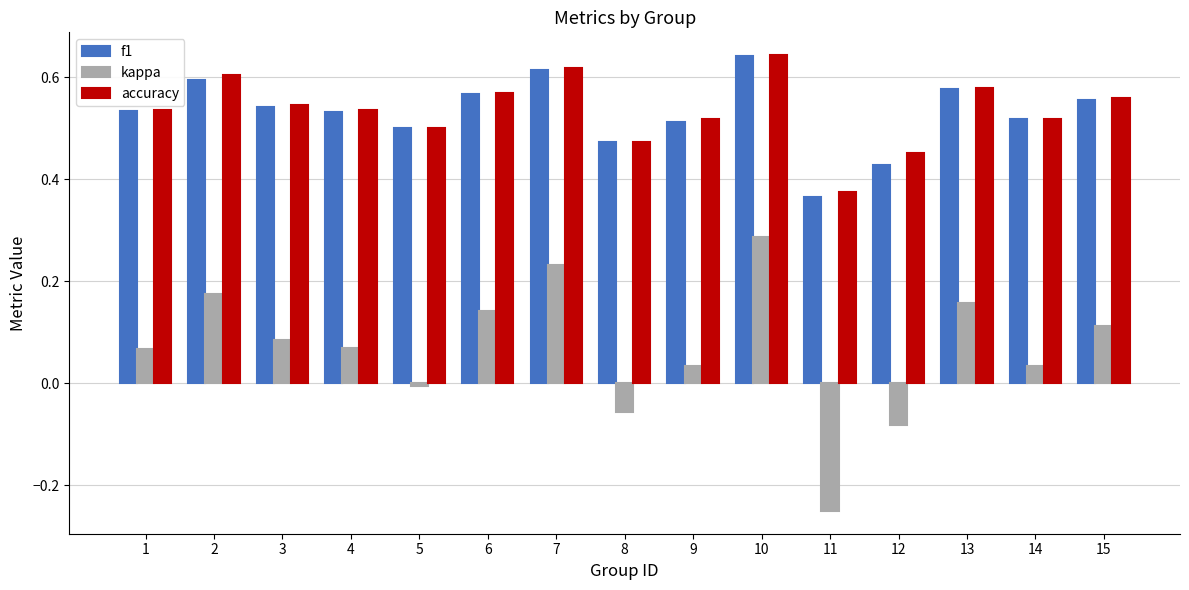

True or false: f1 has a value of 0.6 at 7.

True